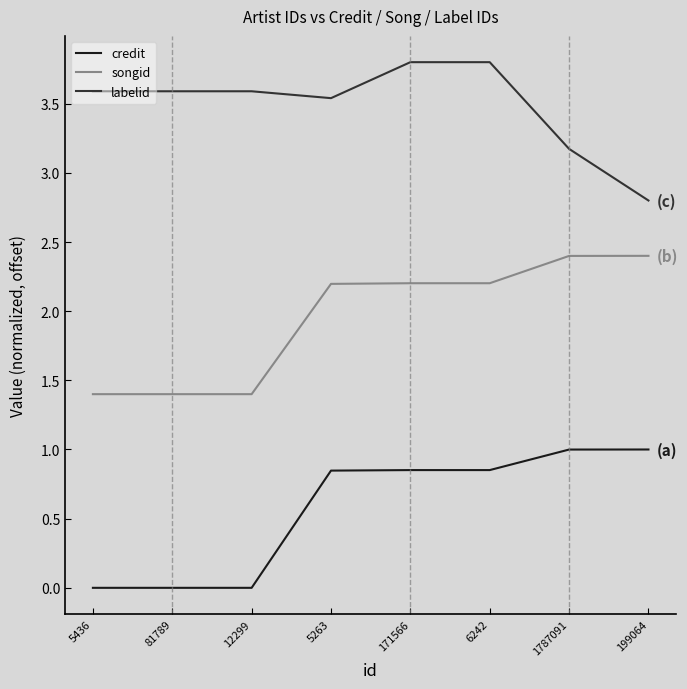

What is the total value across all series at 199064?

6.2